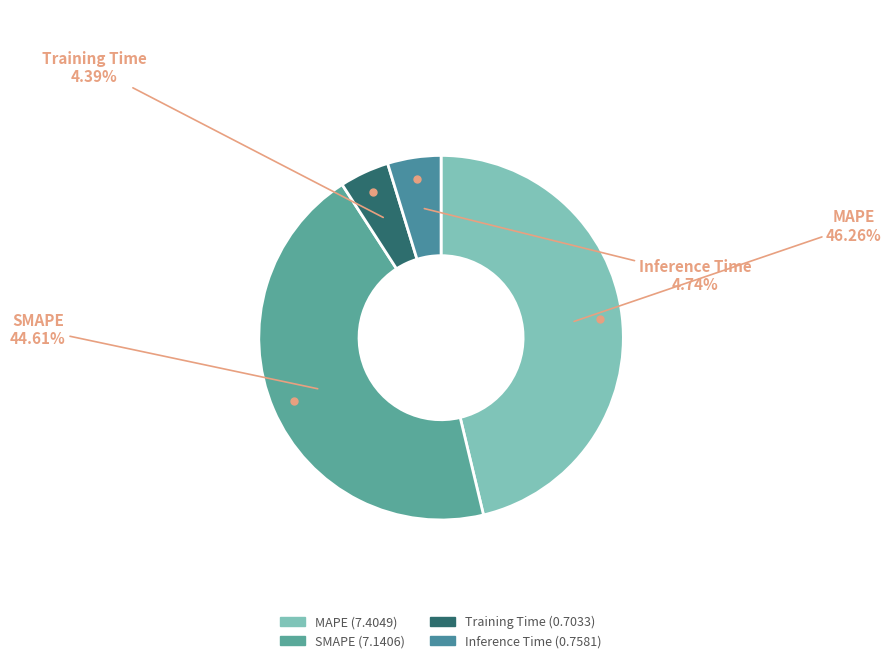

Does any single category account for the majority?

No